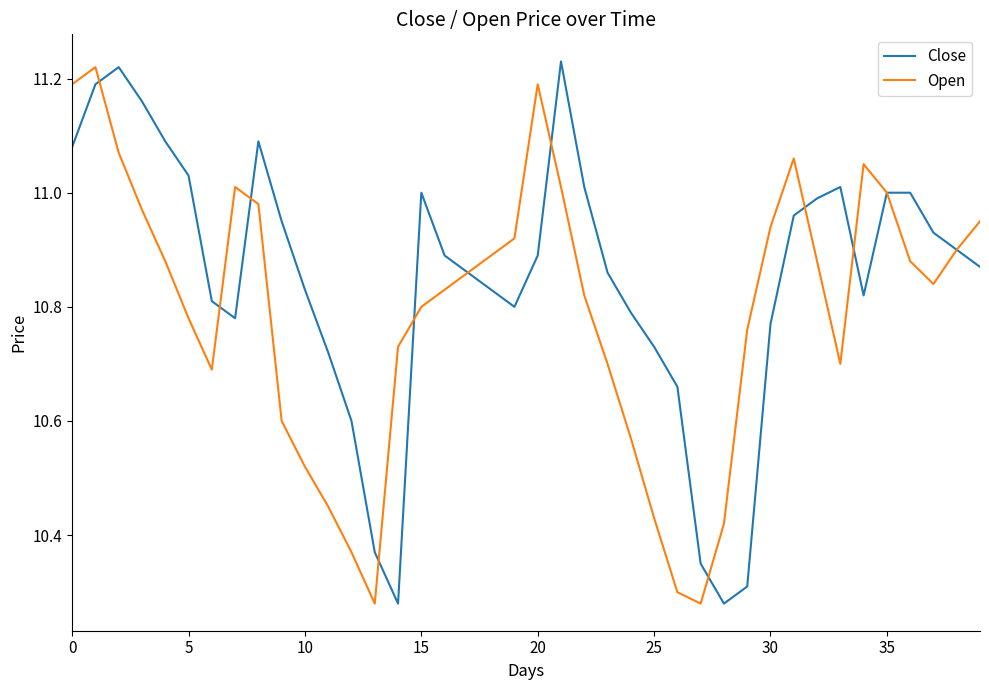

Which series has the largest total across all categories?

Close